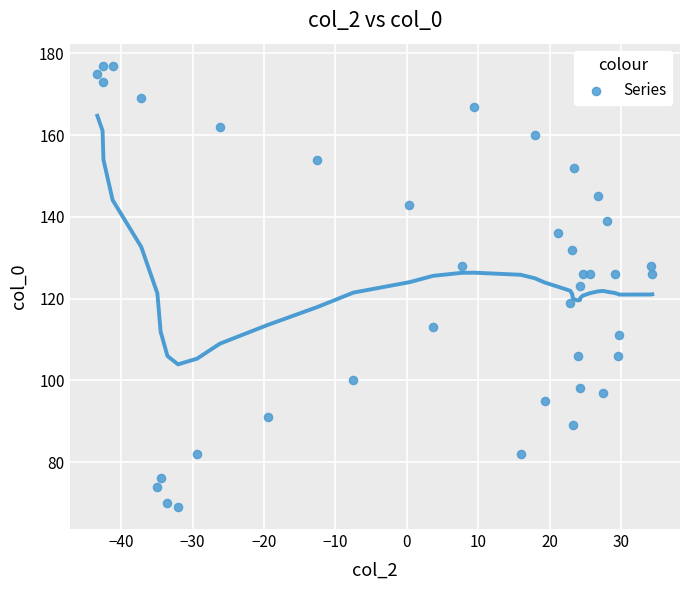

What is the range of Y values (max minus min)?

108